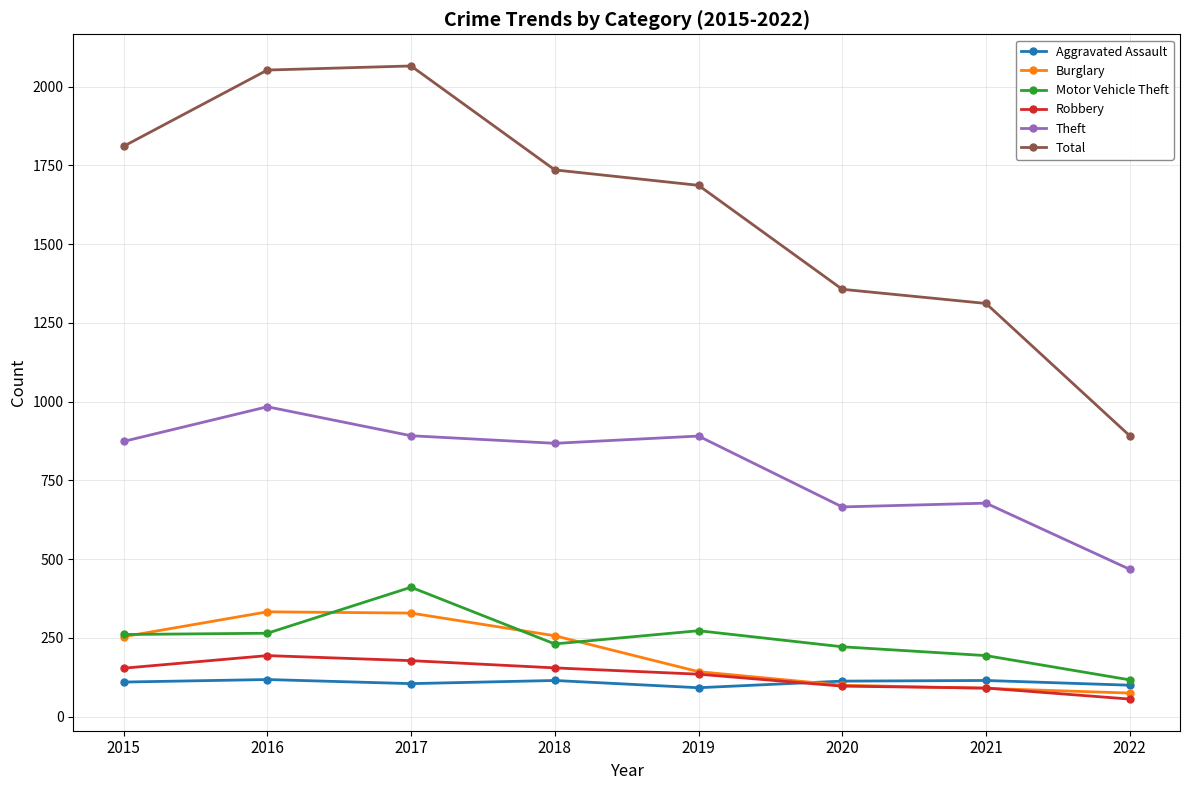

True or false: Total and Aggravated Assault intersect in this chart.

False